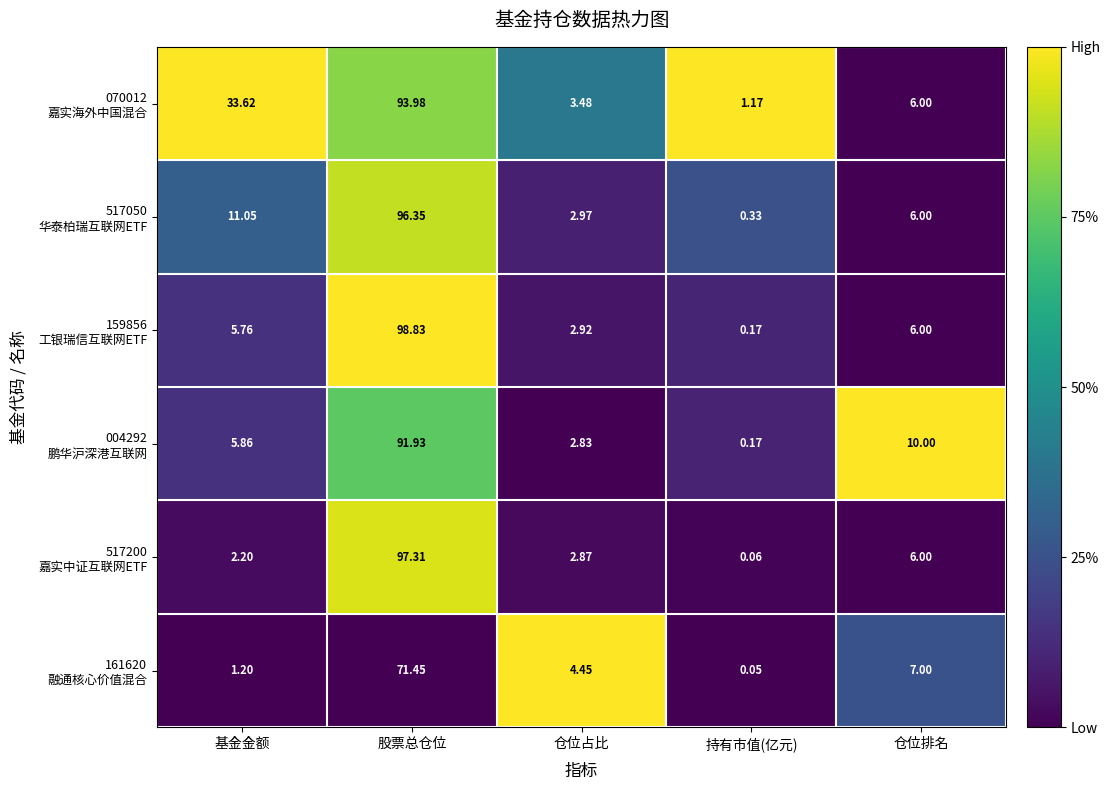

At which category is the sum across all series the highest?

股票总仓位